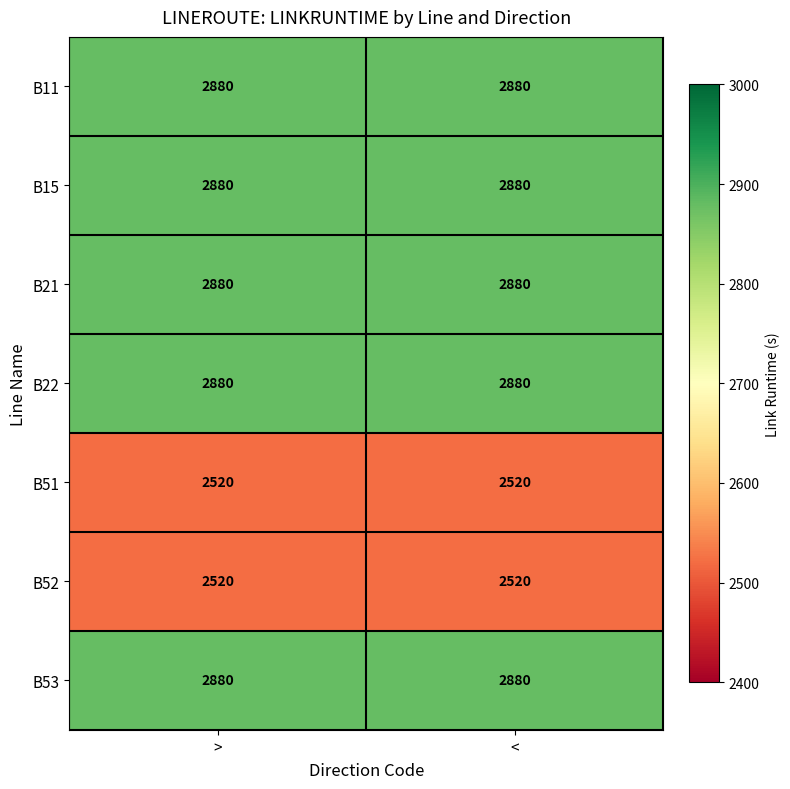

At how many categories does at least one series exceed 2572?

2